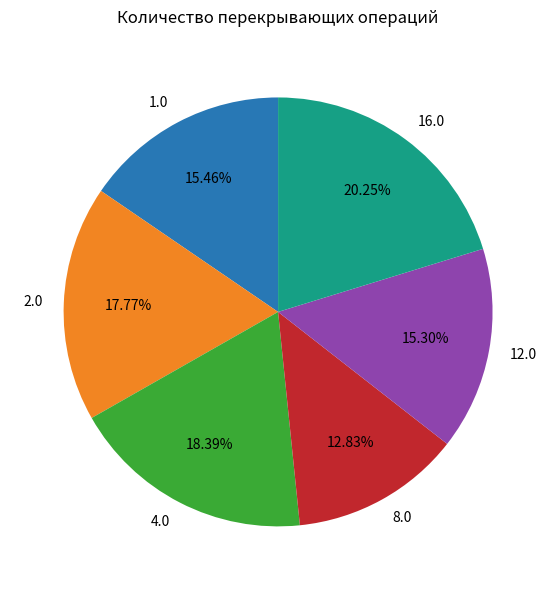

What percentage is the 4.0 slice, to the nearest percent?

18%